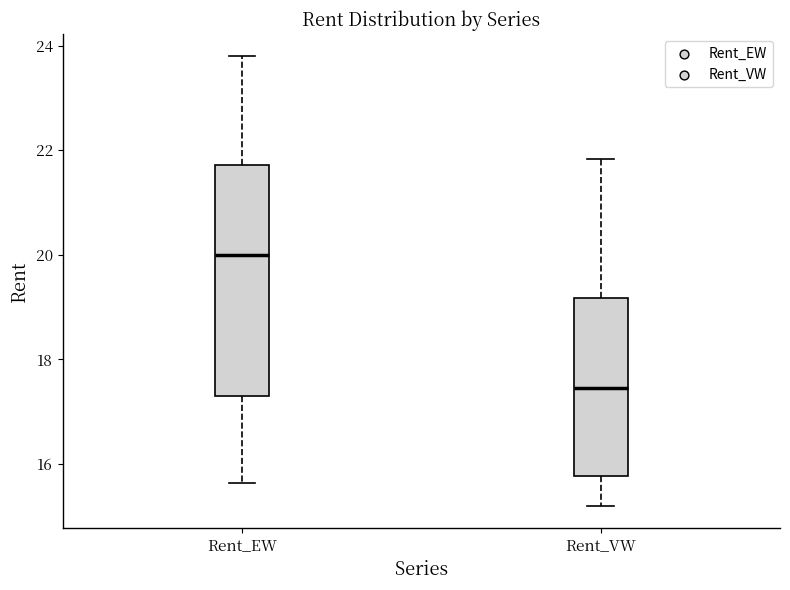

Reading left to right, transcribe this box plot: for each box, give where its median line is, the range the box spans, and where its two whiskers end, as read against the y-axis. The values are not printed on the chart, so give them approximately, as read against the axis.

Rent_EW: median 20.0, box 17.2 to 21.8, whiskers 15.6 to 23.8
Rent_VW: median 17.4, box 15.8 to 19.2, whiskers 15.2 to 21.8